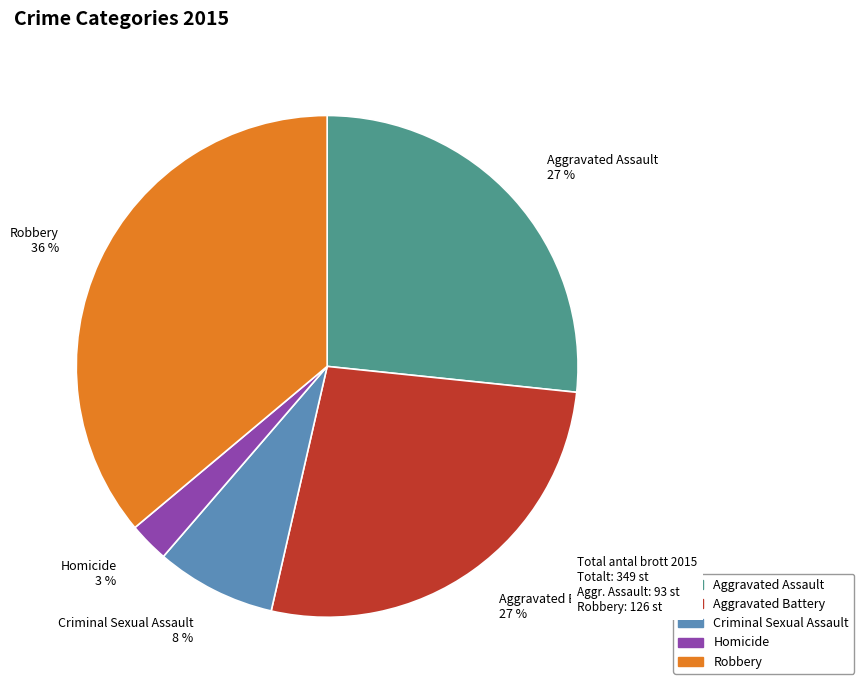

What is the ratio of the value at Aggravated Assault to the value at Criminal Sexual Assault?

3.4